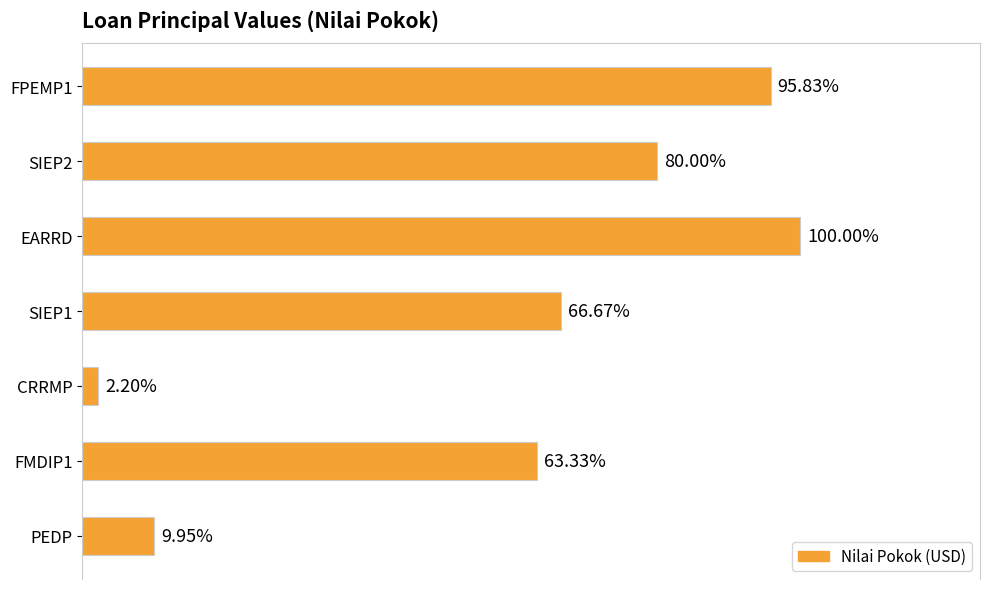

Rank the categories by value from highest to lowest.

EARRD, FPEMP1, SIEP2, SIEP1, FMDIP1, PEDP, CRRMP